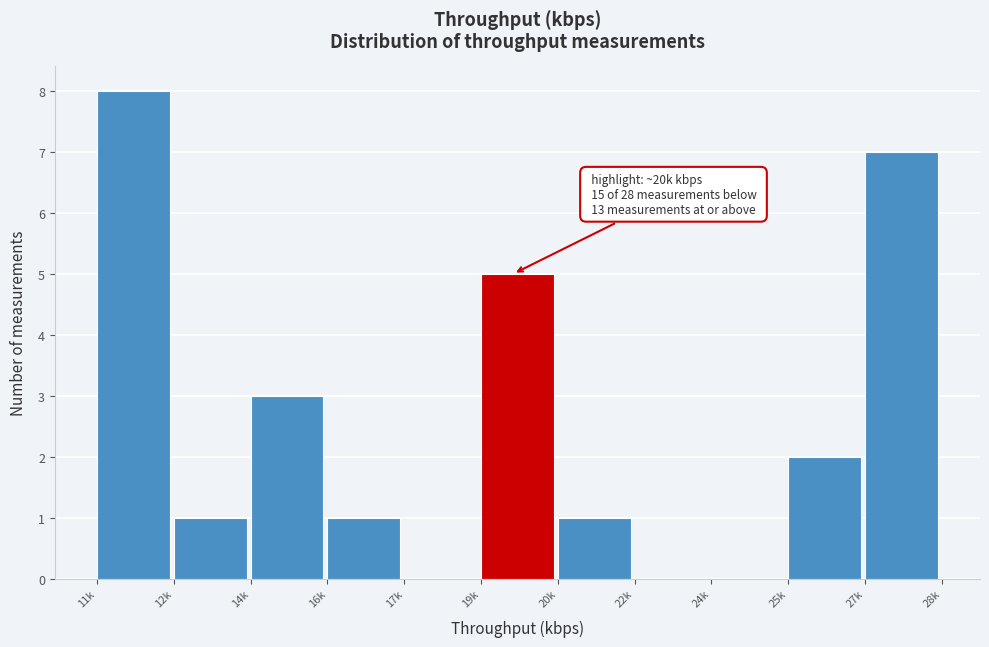

Reading right to left, what are all the values shown in this chart?

27k=7	25k=2	24k=0	22k=0	20k=1	19k=5	17k=0	16k=1	14k=3	12k=1	11k=8